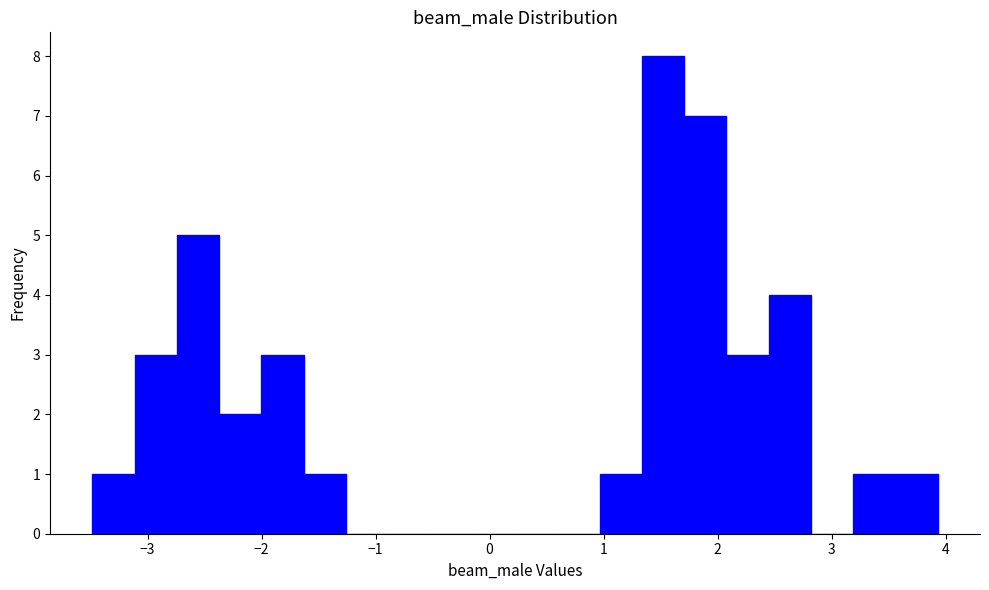

Read against the x-axis, roughly where is the centre of the tallest bar?

1.5